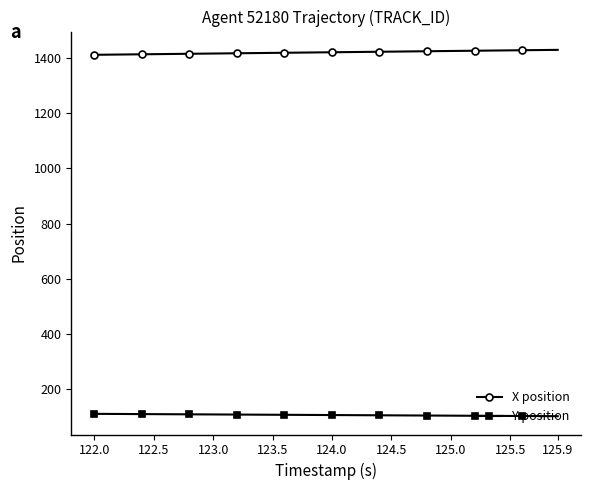

What is the greatest value displayed?

1429.2